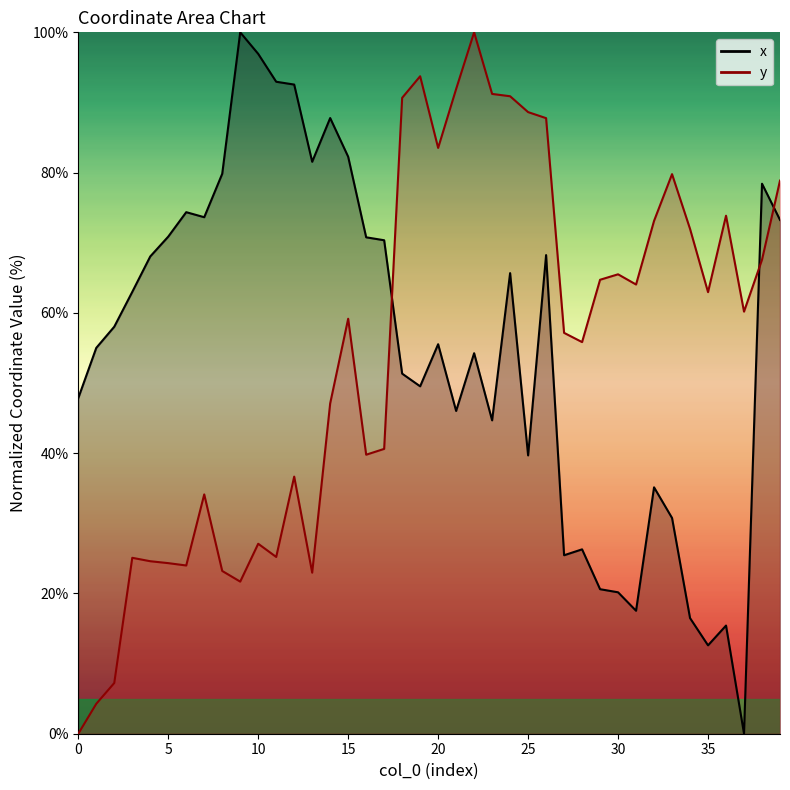

What are all the series names shown in the legend?

x, y